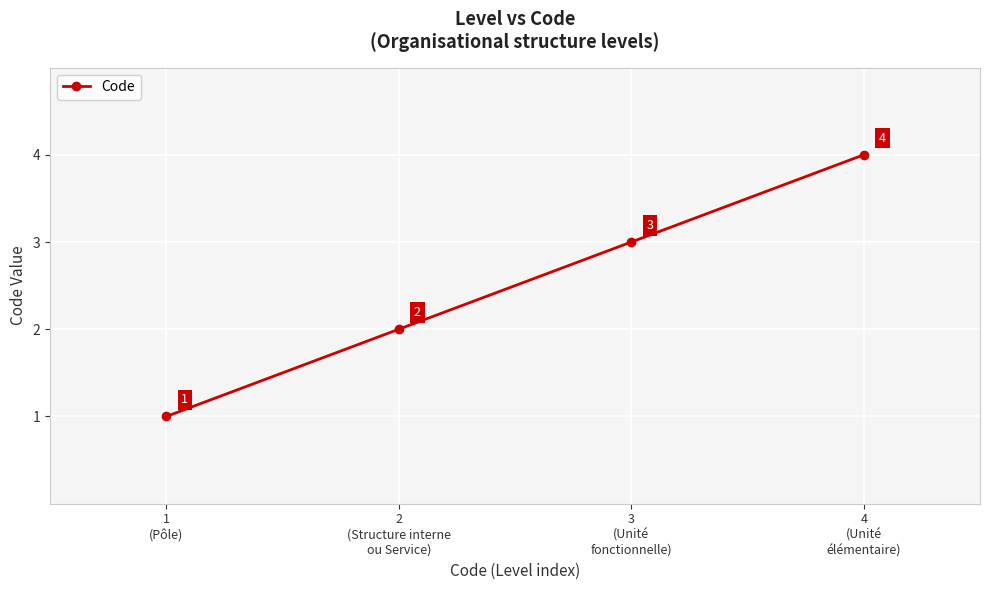

Rank the categories by value from highest to lowest.

4
(Unité
élémentaire), 3
(Unité
fonctionnelle), 2
(Structure interne
ou Service), 1
(Pôle)